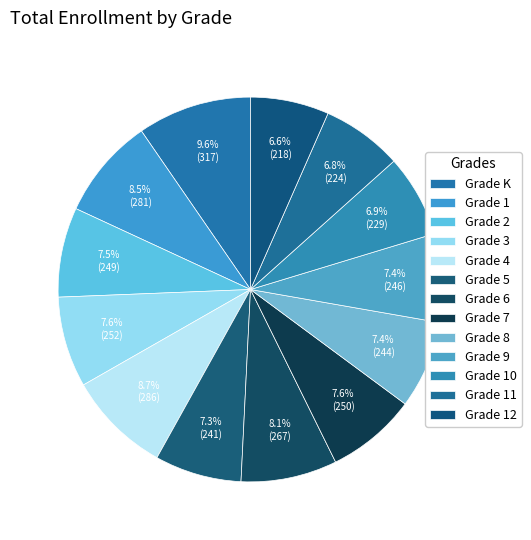

Rank the categories by value from highest to lowest.

Grade K, Grade 4, Grade 1, Grade 6, Grade 3, Grade 7, Grade 2, Grade 9, Grade 8, Grade 5, Grade 10, Grade 11, Grade 12